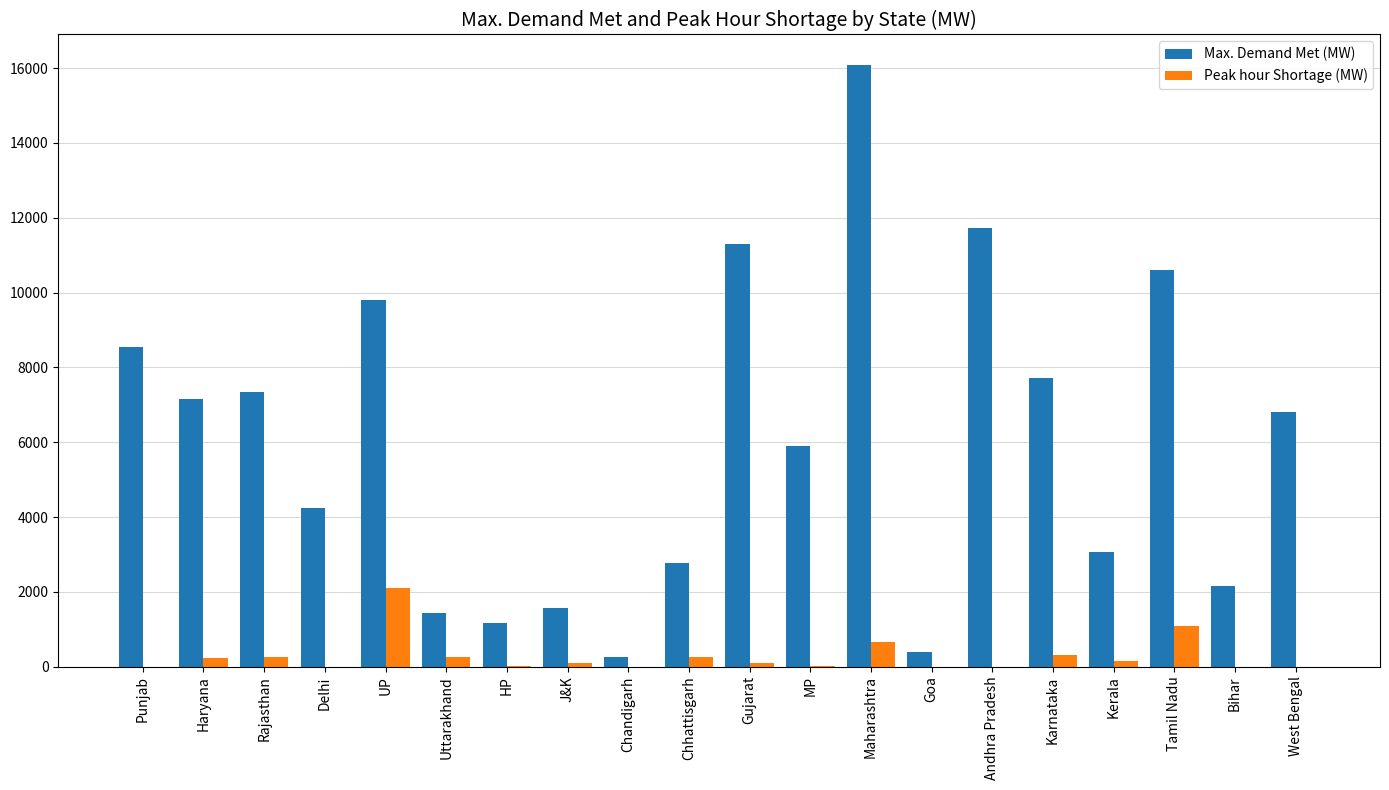

What is the average value of the Max. Demand Met (MW) series?

6002